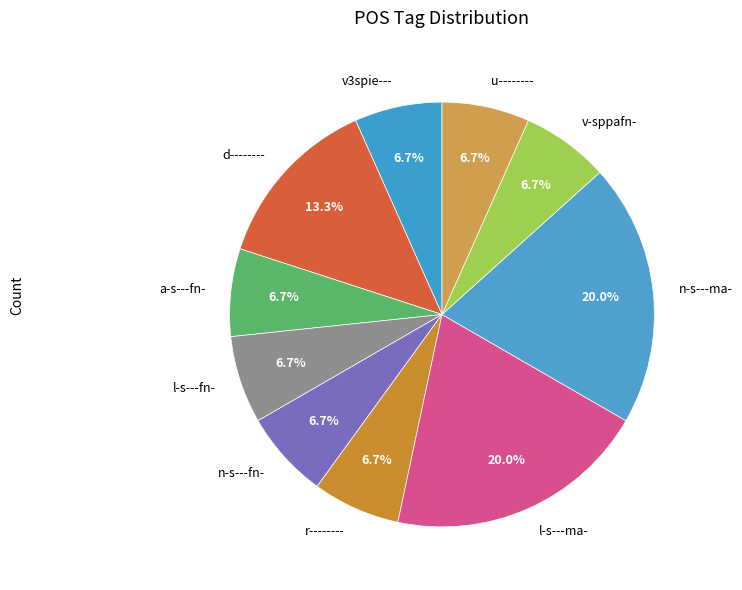

How many slices are in this pie chart?

10